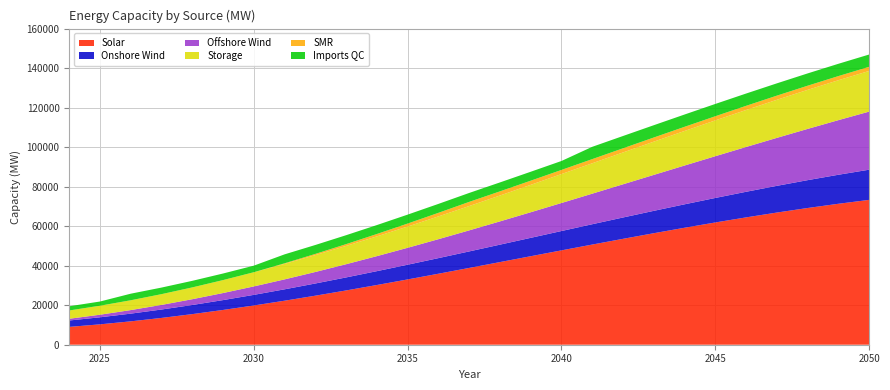

Reading left to right, list all the values displayed in this chart.

Solar: 2024=9027	2025=10315	2026=11833	2027=13563	2028=15490	2029=17596	2030=19864	2031=22277	2032=24819	2033=27473	2034=30221	2035=33047	2036=35934	2037=38866	2038=41824	2039=44793	2040=47756	2041=50695	2042=53593	2043=56435	2044=59203	2045=61879	2046=64448	2047=66892	2048=69195	2049=71339	2050=73308
Onshore Wind: 2024=3233	2025=3563	2026=3903	2027=4254	2028=4615	2029=4988	2030=5371	2031=5764	2032=6169	2033=6584	2034=7010	2035=7446	2036=7893	2037=8351	2038=8820	2039=9299	2040=9789	2041=10290	2042=10801	2043=11324	2044=11856	2045=12400	2046=12954	2047=13519	2048=14095	2049=14681	2050=15278
Offshore Wind: 2024=878	2025=1311	2026=1798	2027=2337	2028=2930	2029=3576	2030=4275	2031=5027	2032=5832	2033=6690	2034=7601	2035=8566	2036=9583	2037=10654	2038=11777	2039=12954	2040=14184	2041=15467	2042=16803	2043=18192	2044=19634	2045=21129	2046=22678	2047=24279	2048=25934	2049=27641	2050=29402
Storage: 2024=4199	2025=4551	2026=4968	2027=5445	2028=5976	2029=6556	2030=7180	2031=7841	2032=8536	2033=9258	2034=10003	2035=10764	2036=11537	2037=12316	2038=13096	2039=13871	2040=14637	2041=15387	2042=16117	2043=16821	2044=17493	2045=18129	2046=18723	2047=19270	2048=19764	2049=20200	2050=20572
SMR: 2024=0	2025=0	2026=0	2027=0	2028=0	2029=0	2030=0	2031=300	2032=600	2033=900	2034=1200	2035=1500	2036=1800	2037=2100	2038=2100	2039=2100	2040=2100	2041=2100	2042=2100	2043=2100	2044=2100	2045=2100	2046=2100	2047=2100	2048=2100	2049=2100	2050=2100
Imports QC: 2024=2125	2025=2125	2026=3325	2027=3325	2028=3325	2029=3325	2030=3325	2031=4525	2032=4525	2033=4525	2034=4525	2035=4525	2036=4525	2037=4525	2038=4525	2039=4525	2040=4525	2041=6225	2042=6225	2043=6225	2044=6225	2045=6225	2046=6225	2047=6225	2048=6225	2049=6225	2050=6225